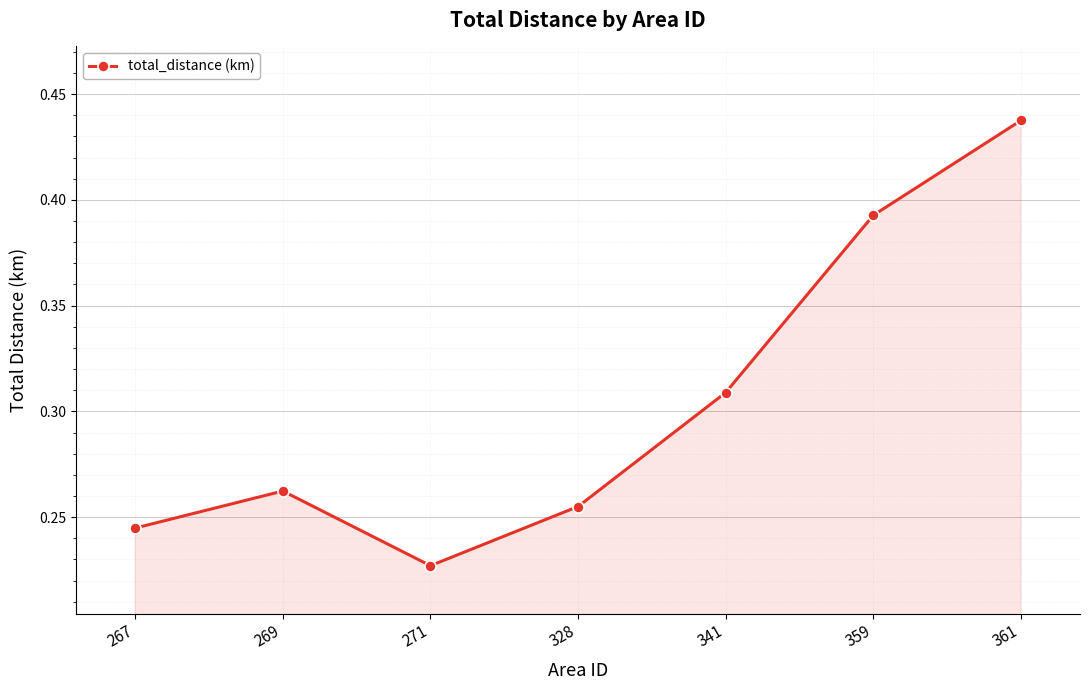

Where is the data nearest to the value 0?

271